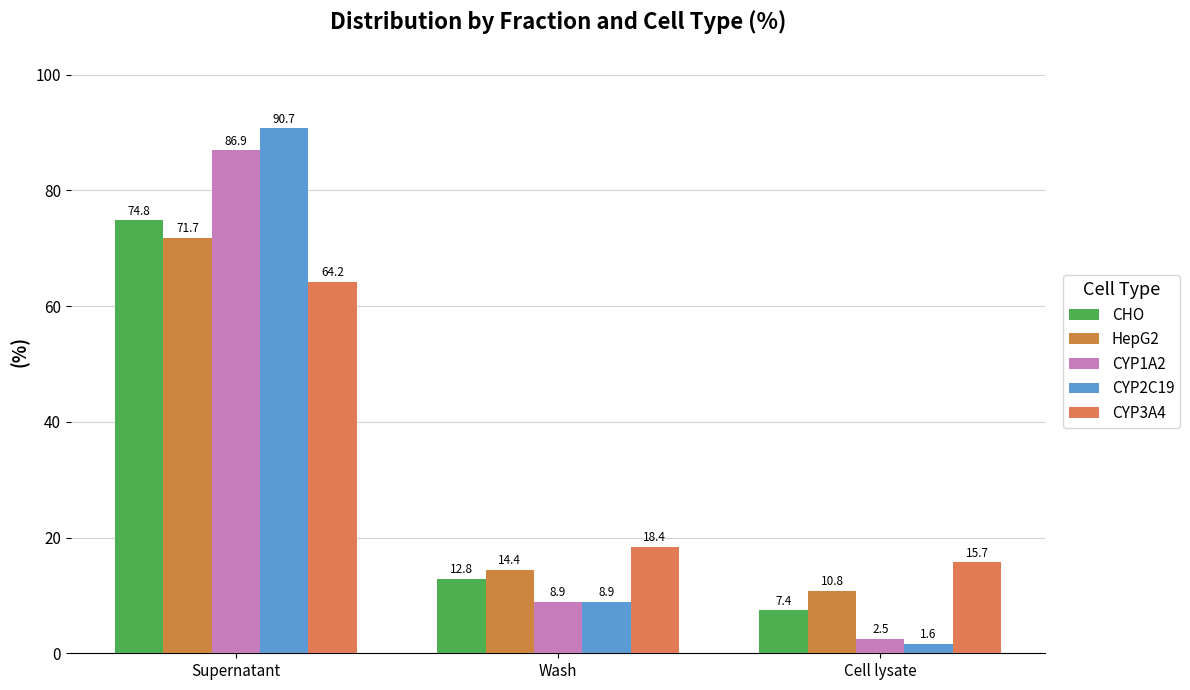

Rank the series at Cell lysate from lowest to highest value.

CYP2C19, CYP1A2, CHO, HepG2, CYP3A4